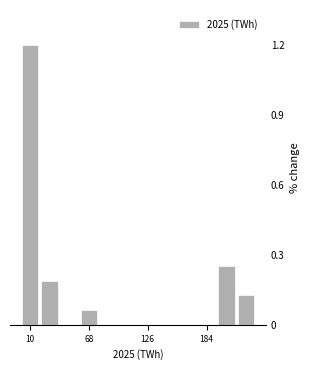

Around what value on the x-axis is the tallest bar? Give the approximate position of its centre, as read against the axis.

10